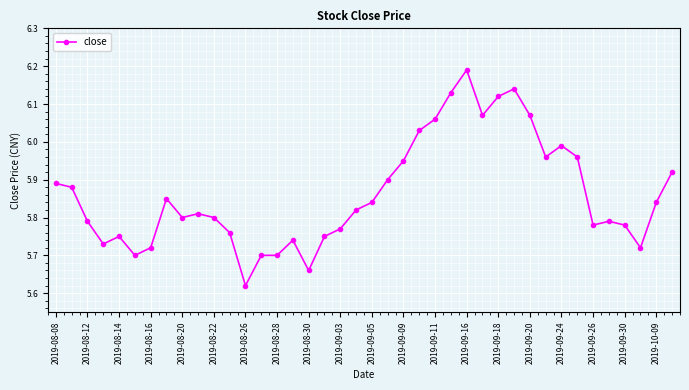

What is the sum of all values?

234.5